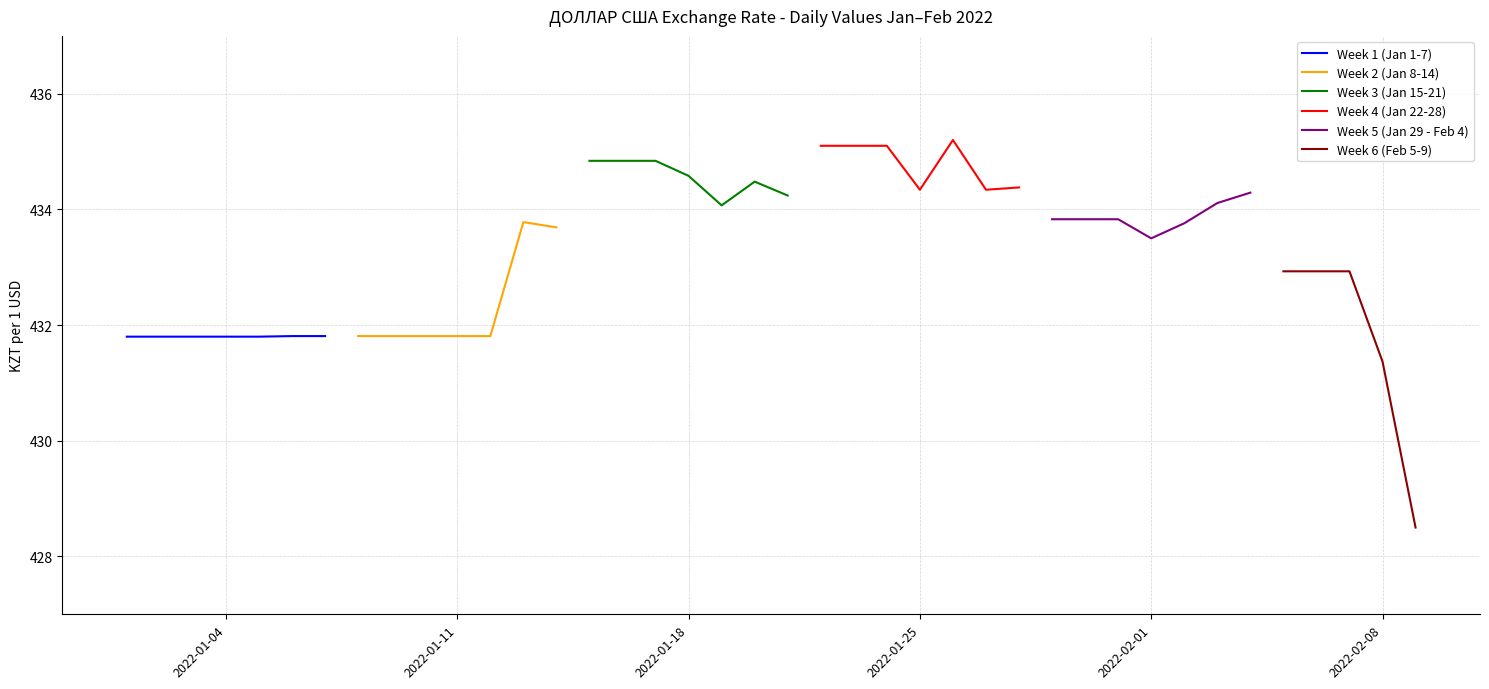

What is the minimum value for ДОЛЛАР США (group A)?

428.5